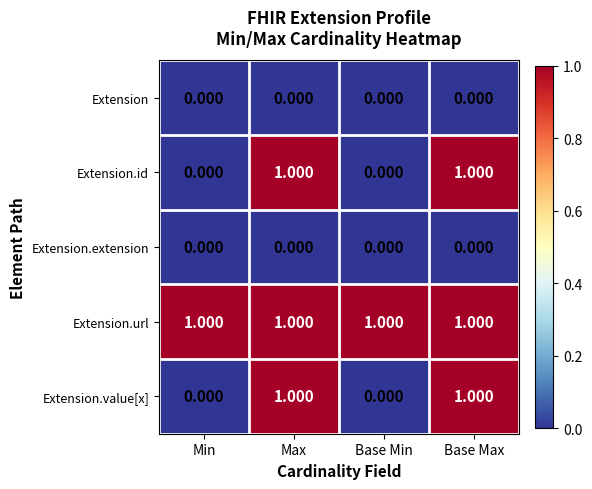

Is the value of Extension.extension at Max greater than the value of Extension.value[x] at Max?

No